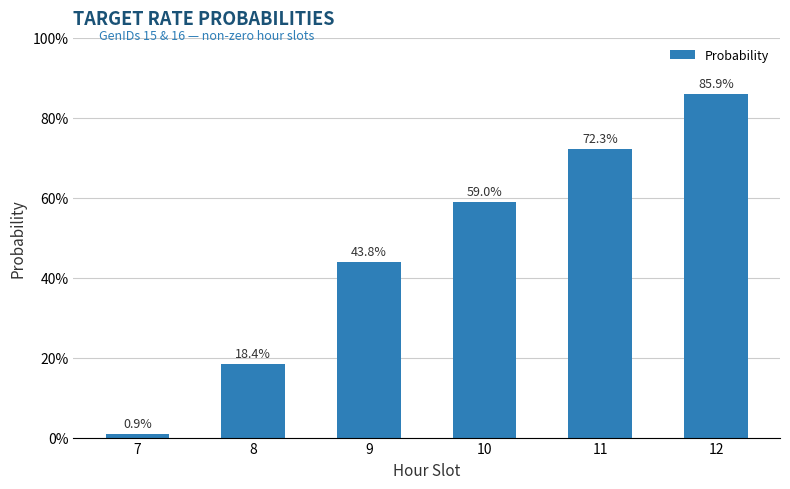

True or false: the data shows 54.7 at 12.

False